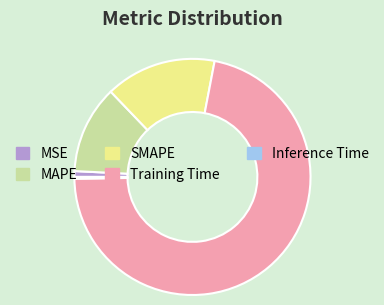

What is the largest slice in the pie chart?

Training Time